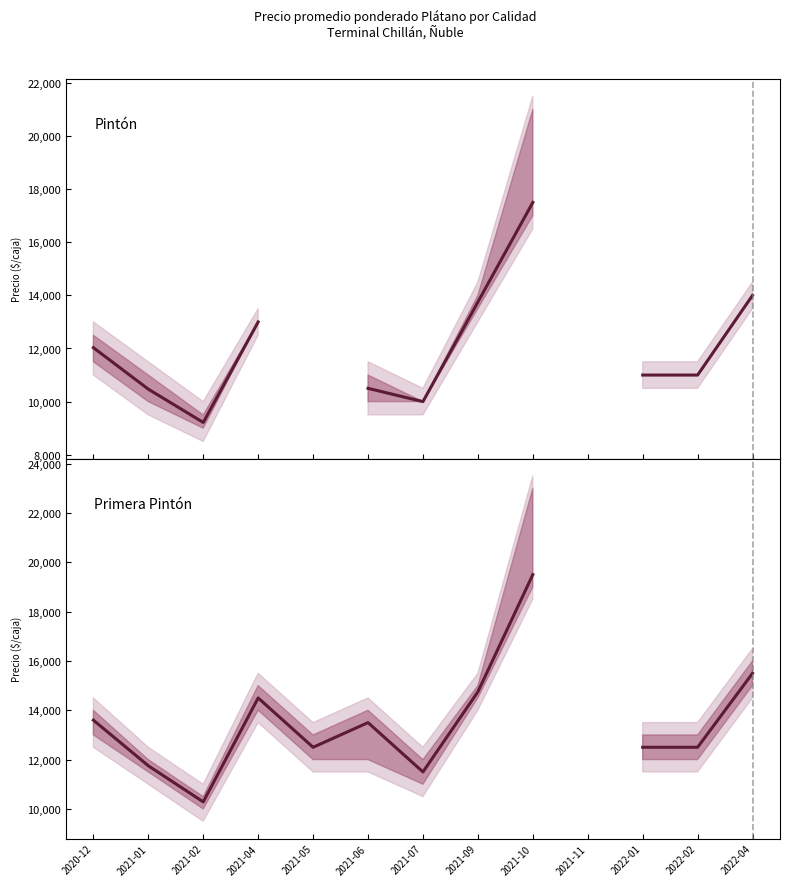

Is it true that Primera Pintón equals 5069.2 at 2021-06?

False